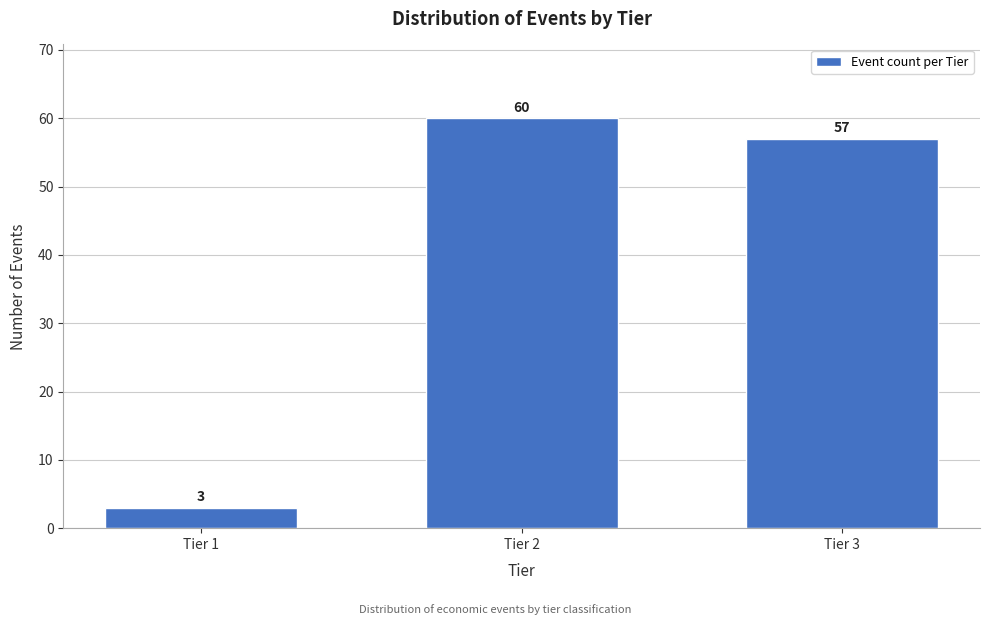

Reading left to right, what are all the values shown in this chart?

3	60	57